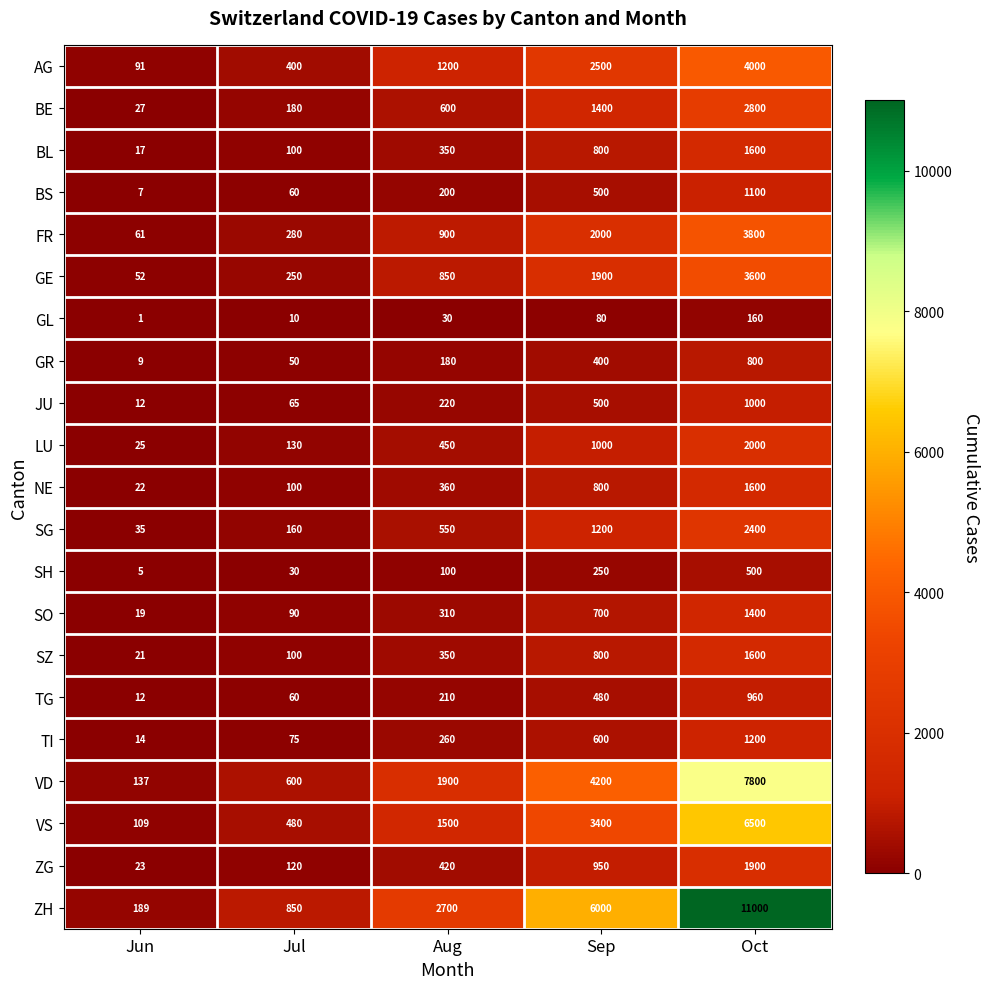

At which category is the sum across all series the highest?

Oct